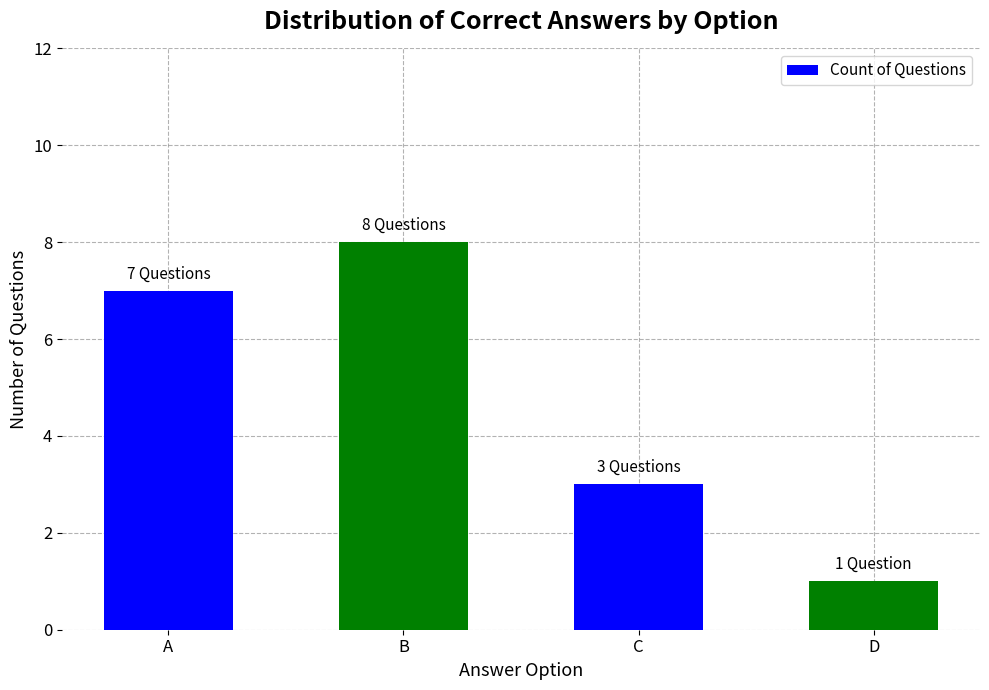

Read the value at B.

8